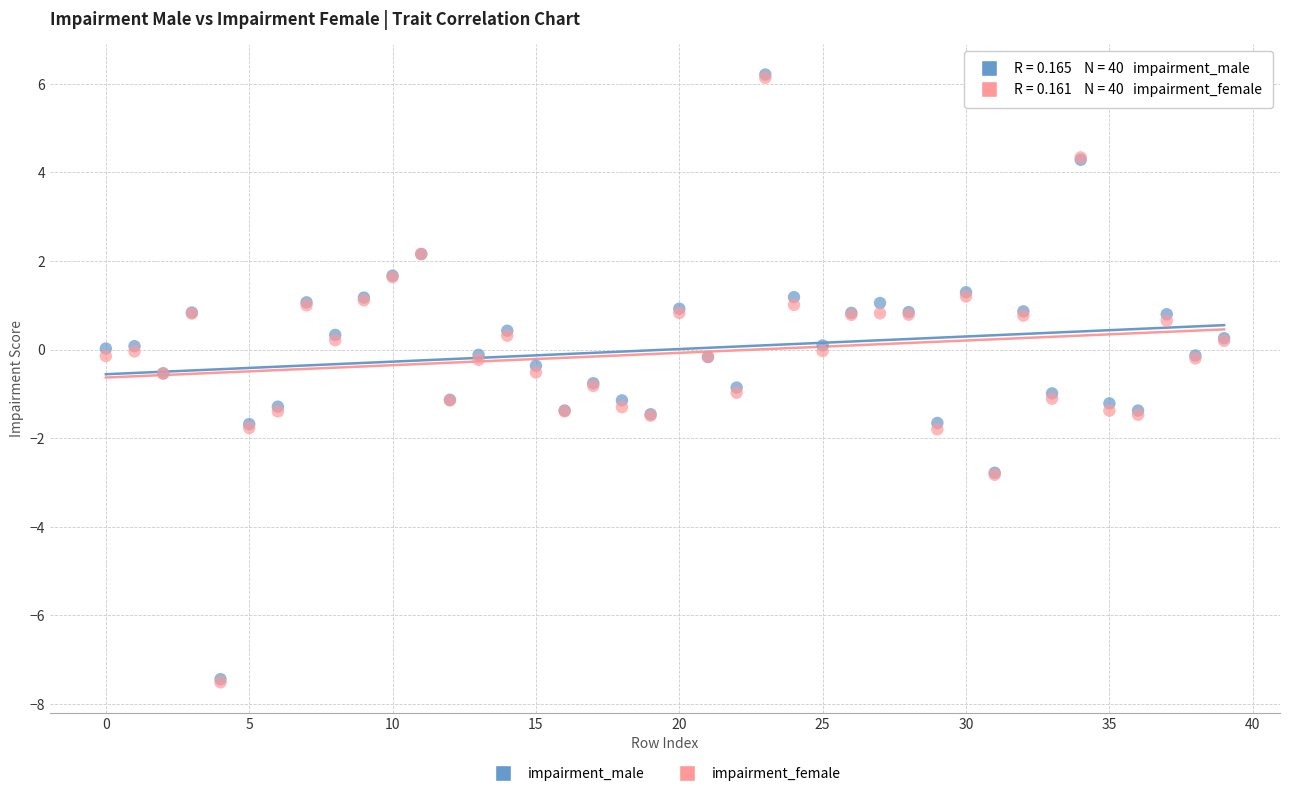

What are all the series names shown in the legend?

impairment_male, impairment_female